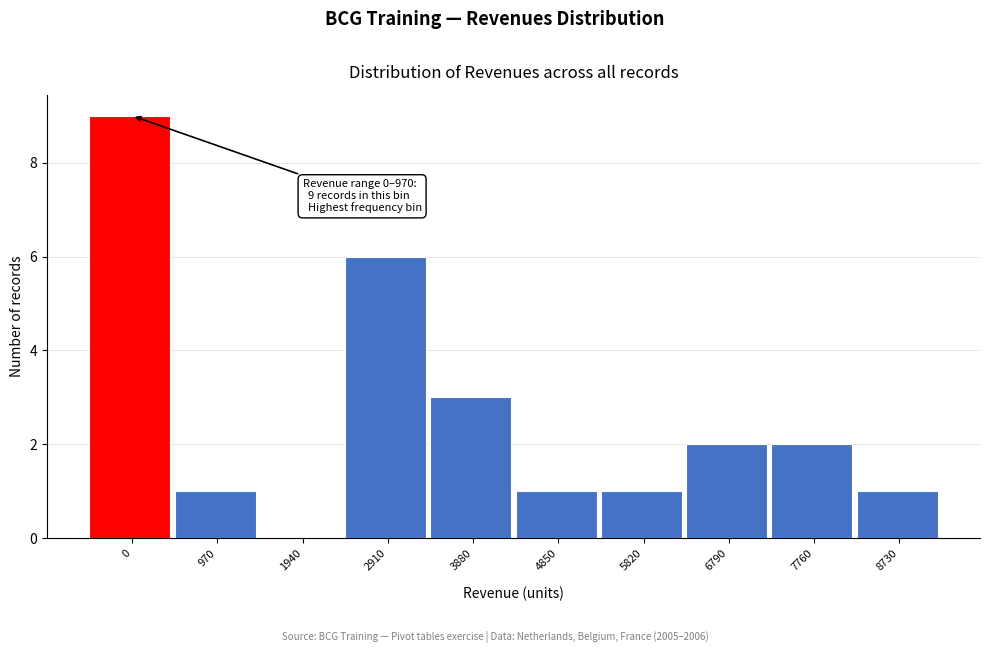

Reading left to right, extract all data points from this chart.

0=9	970=1	1940=0	2910=6	3880=3	4850=1	5820=1	6790=2	7760=2	8730=1